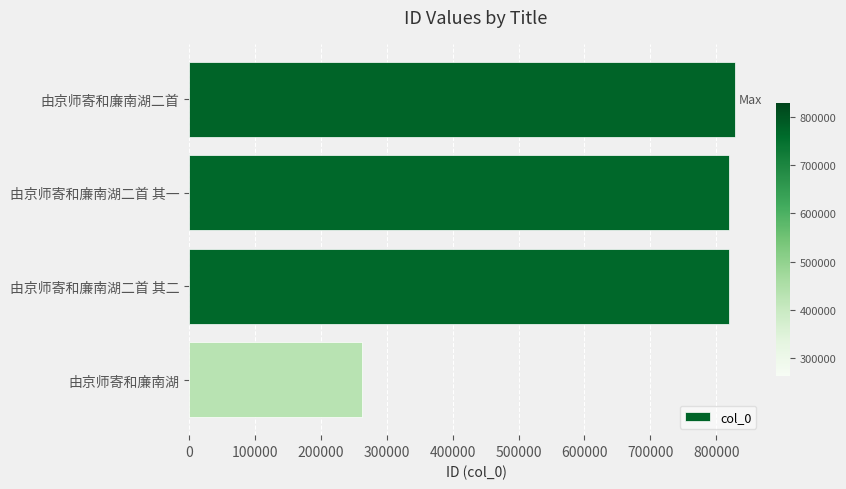

Which has a higher value, 由京师寄和廉南湖二首 其二 or 由京师寄和廉南湖?

由京师寄和廉南湖二首 其二